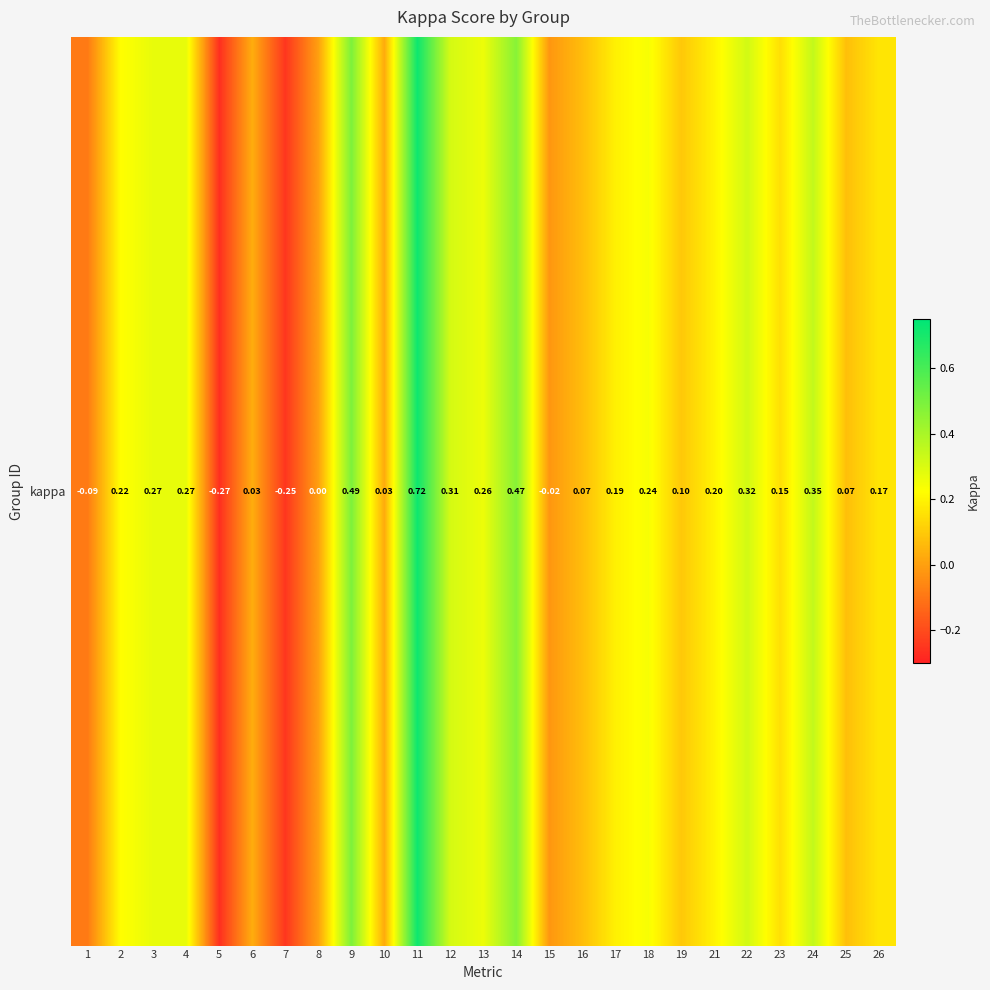

Between 10 and 8, which is larger?

10